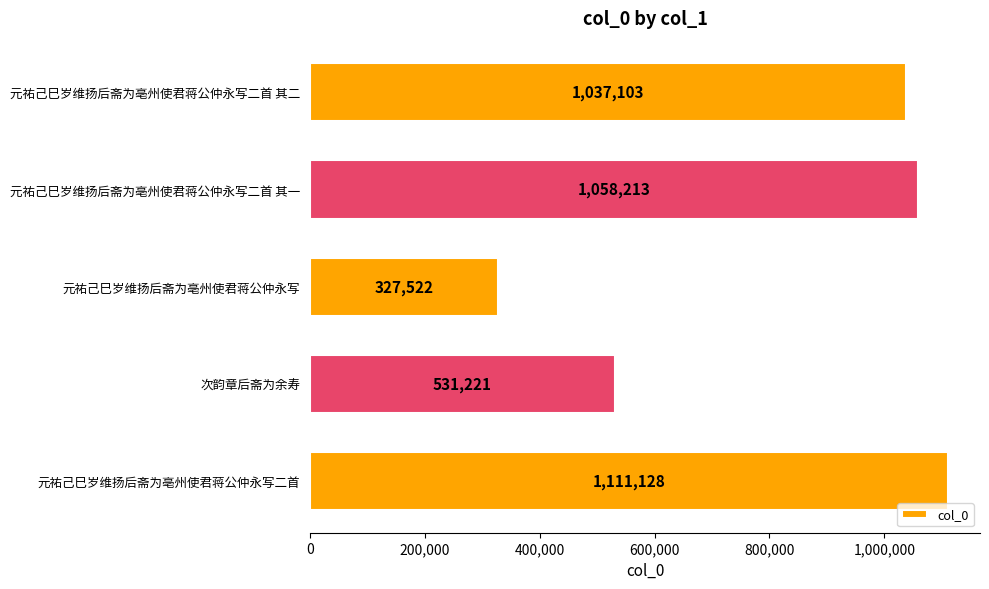

List the labels in order of value, smallest first.

元祐己巳岁维扬后斋为亳州使君蒋公仲永写, 次韵章后斋为余寿, 元祐己巳岁维扬后斋为亳州使君蒋公仲永写二首 其二, 元祐己巳岁维扬后斋为亳州使君蒋公仲永写二首 其一, 元祐己巳岁维扬后斋为亳州使君蒋公仲永写二首